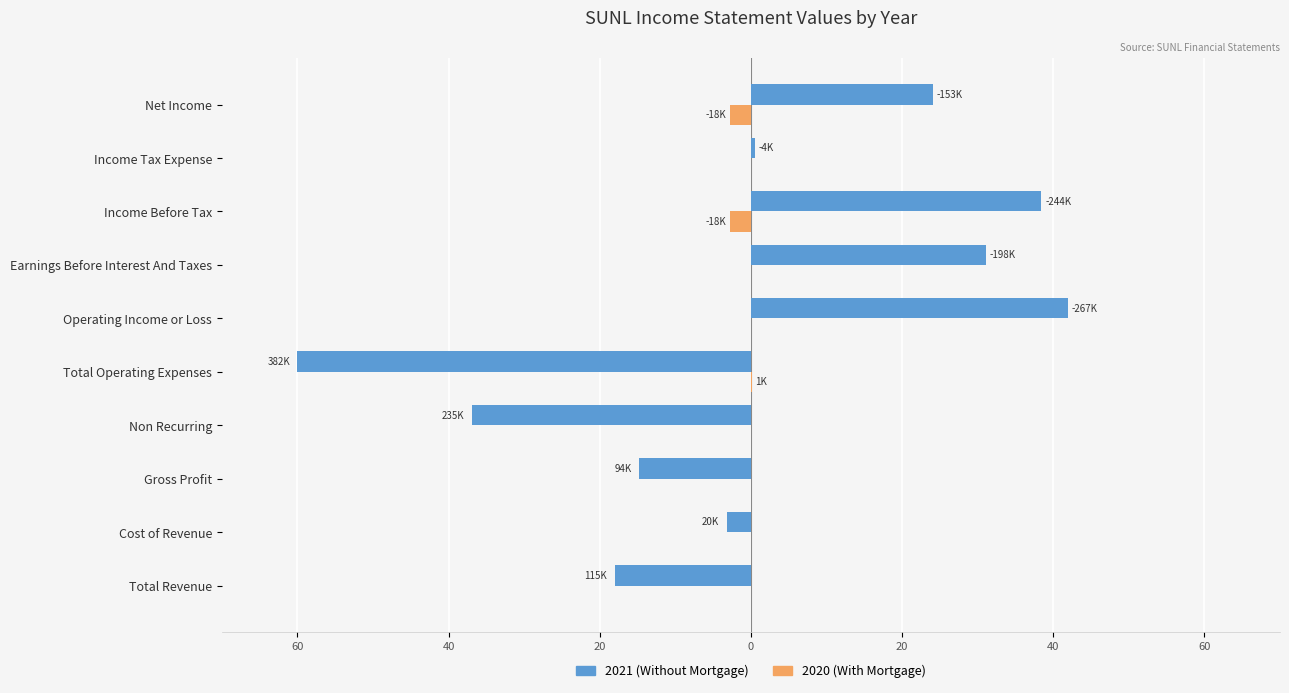

What is the sum of all 2020 (With Mortgage) values?

-5.5